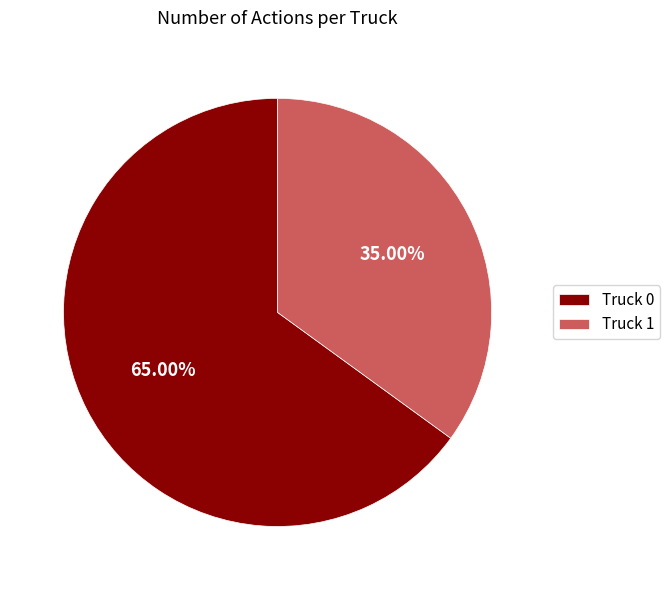

Is there any slice that represents more than half of the pie?

Yes